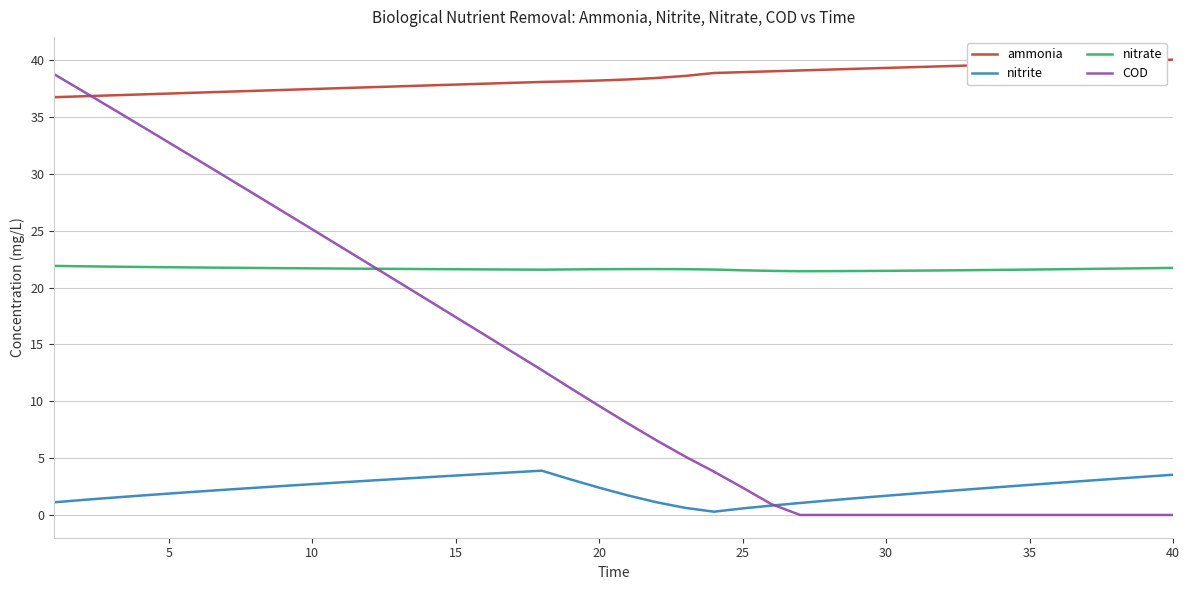

Which series has the largest total across all categories?

ammonia